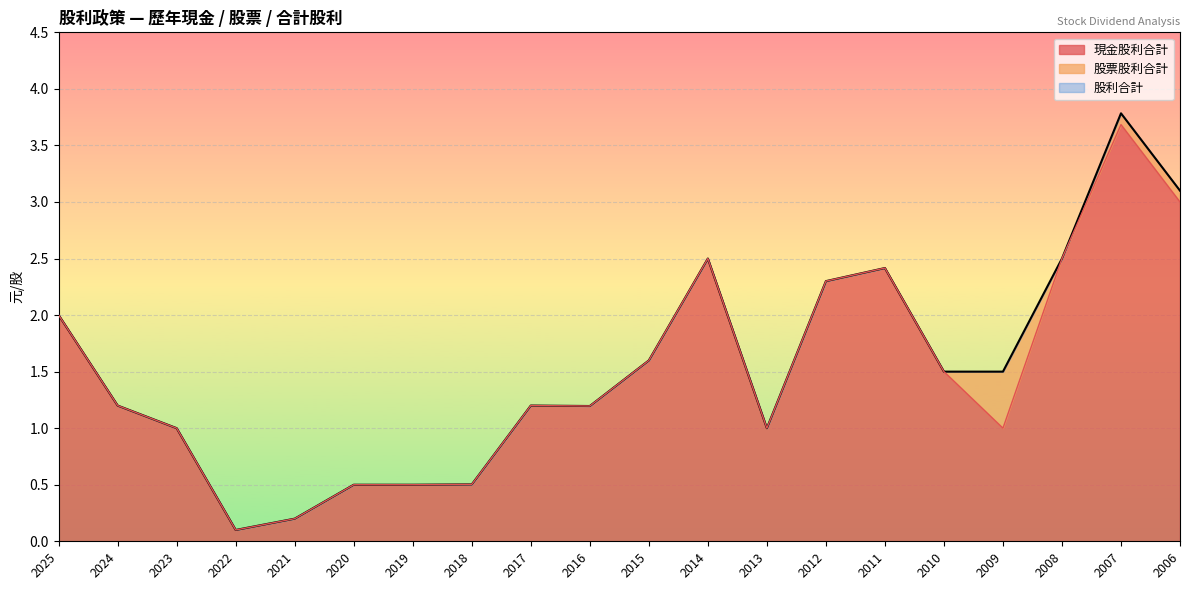

Where is 股利合計 nearest to the value 1?

2023